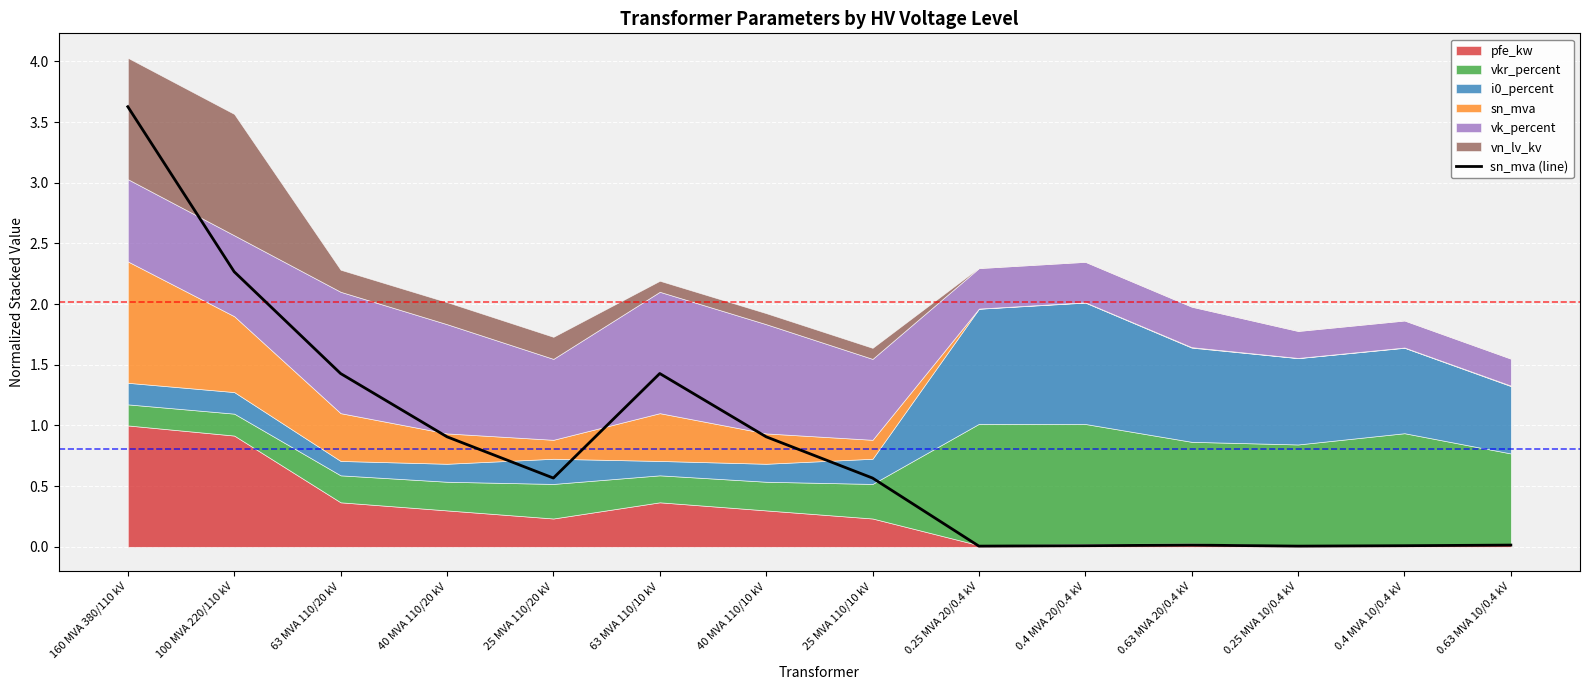

At which label does sn_mva (line) reach its peak?

160 MVA 380/110 kV